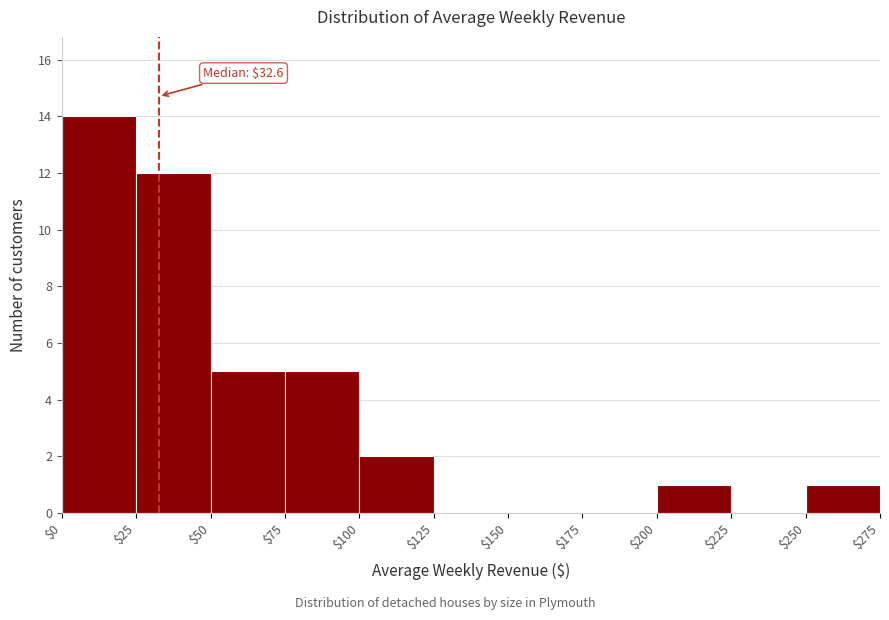

Which range on the x-axis has the tallest bar?

$0 to $25